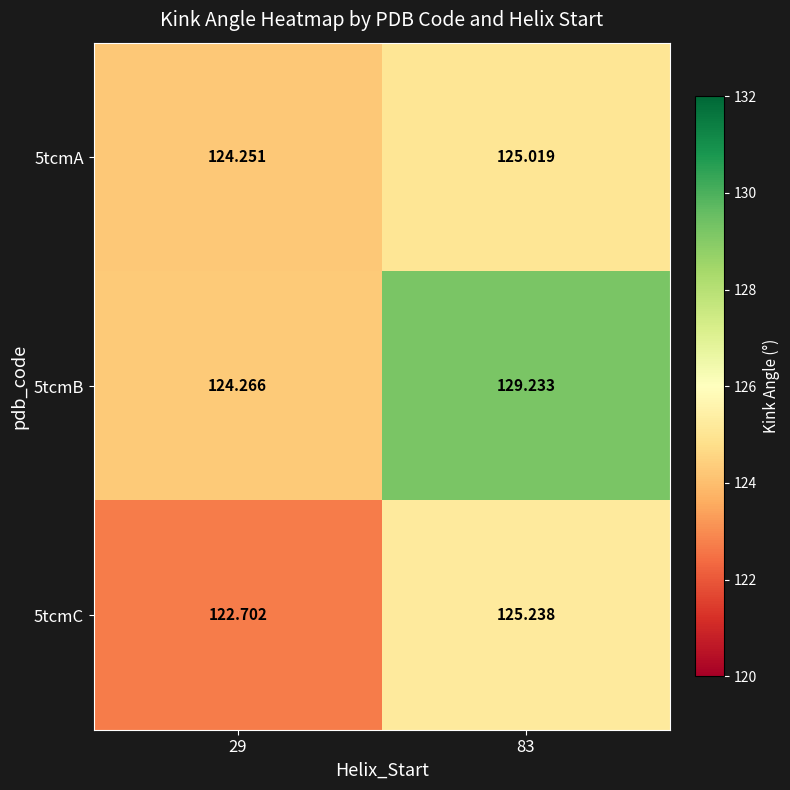

Between 29 and 83, which series saw the biggest shift?

5tcmB